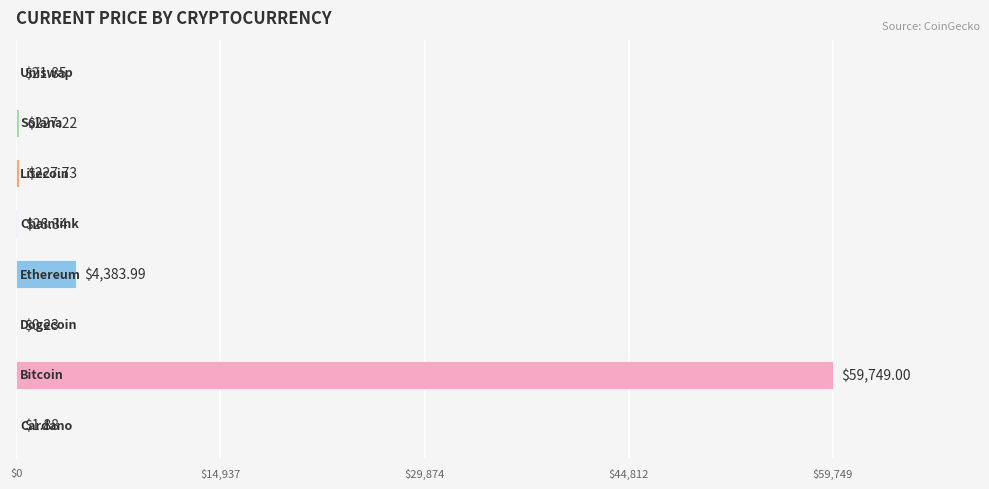

What is the sum of all values?

64640.2